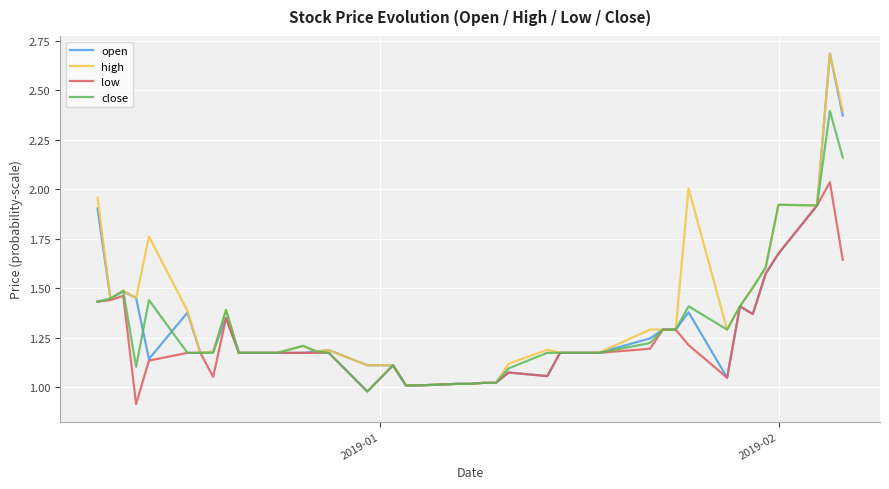

What is the greatest value displayed?

2.7